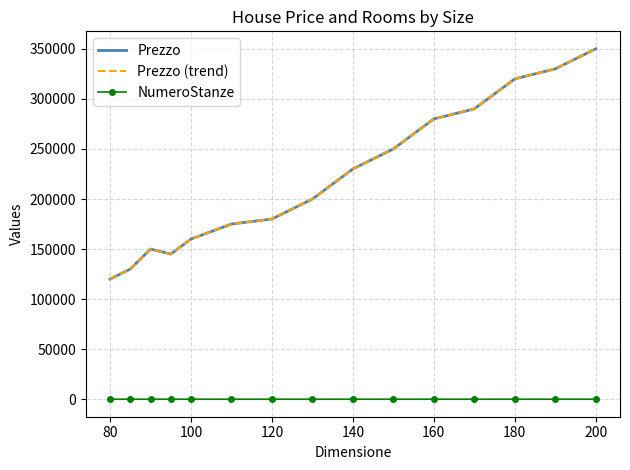

True or false: Prezzo (trend) and Prezzo cross at least once.

False